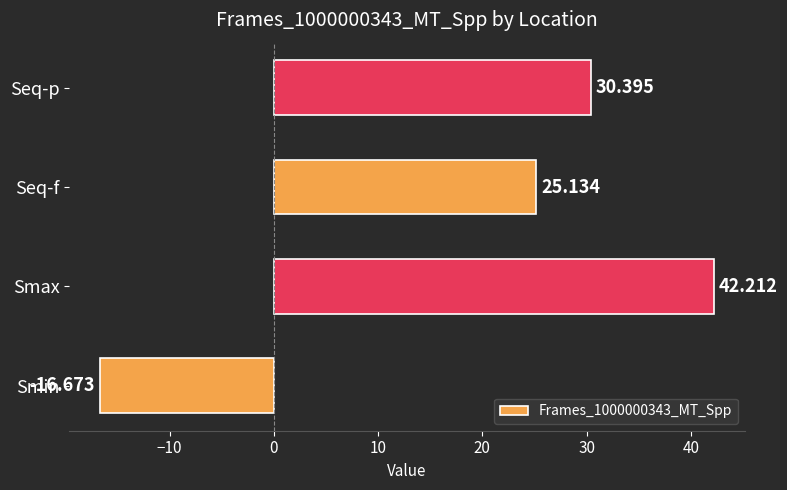

Which label corresponds to the largest value in the chart?

Smax